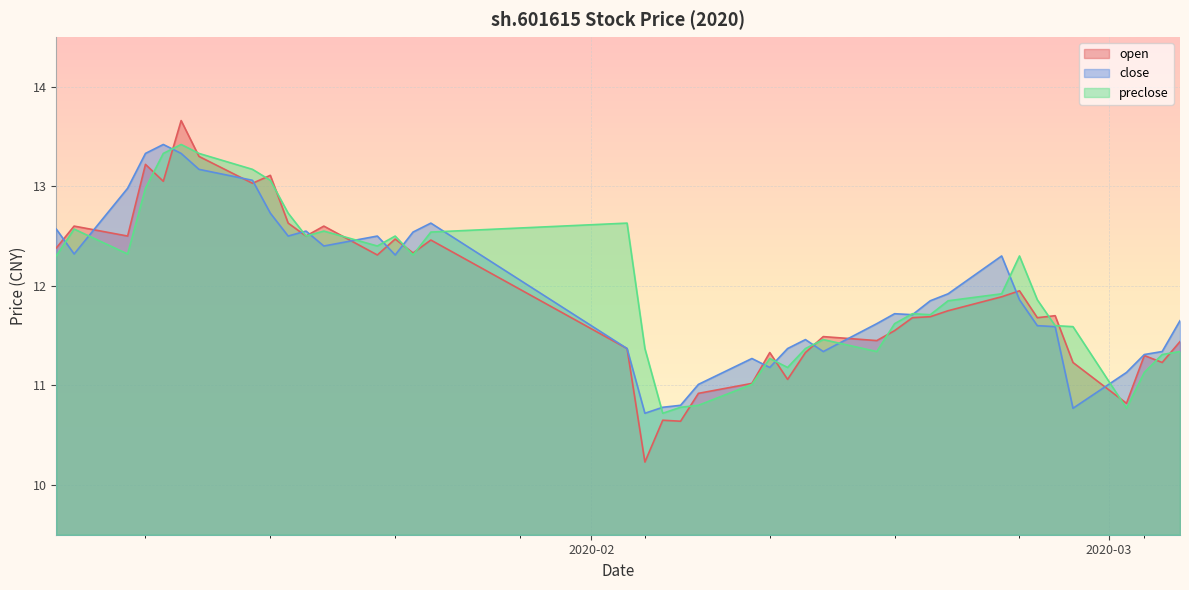

Is it true that close equals 2.8 at 2020-02-14?

False